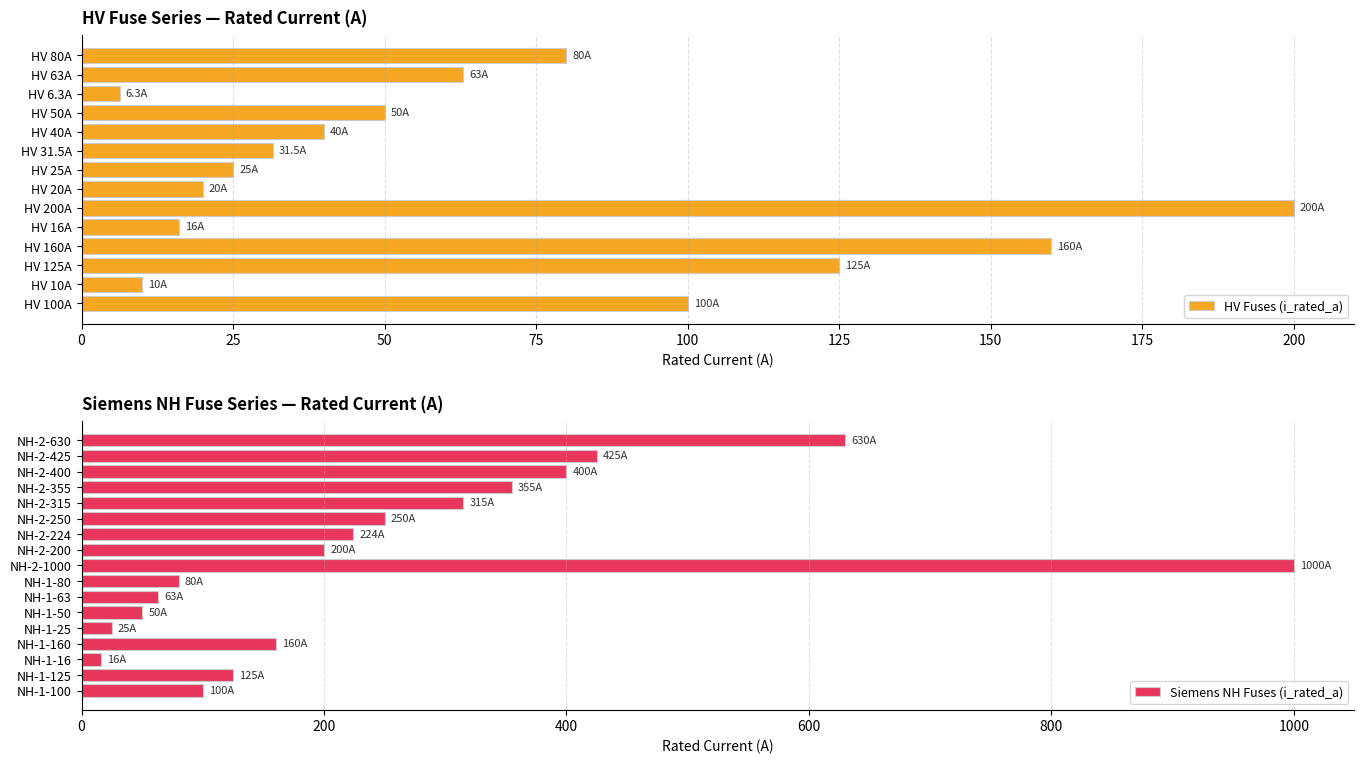

The chart shows a value of 224.0 at NH-2-224. True or false?

True